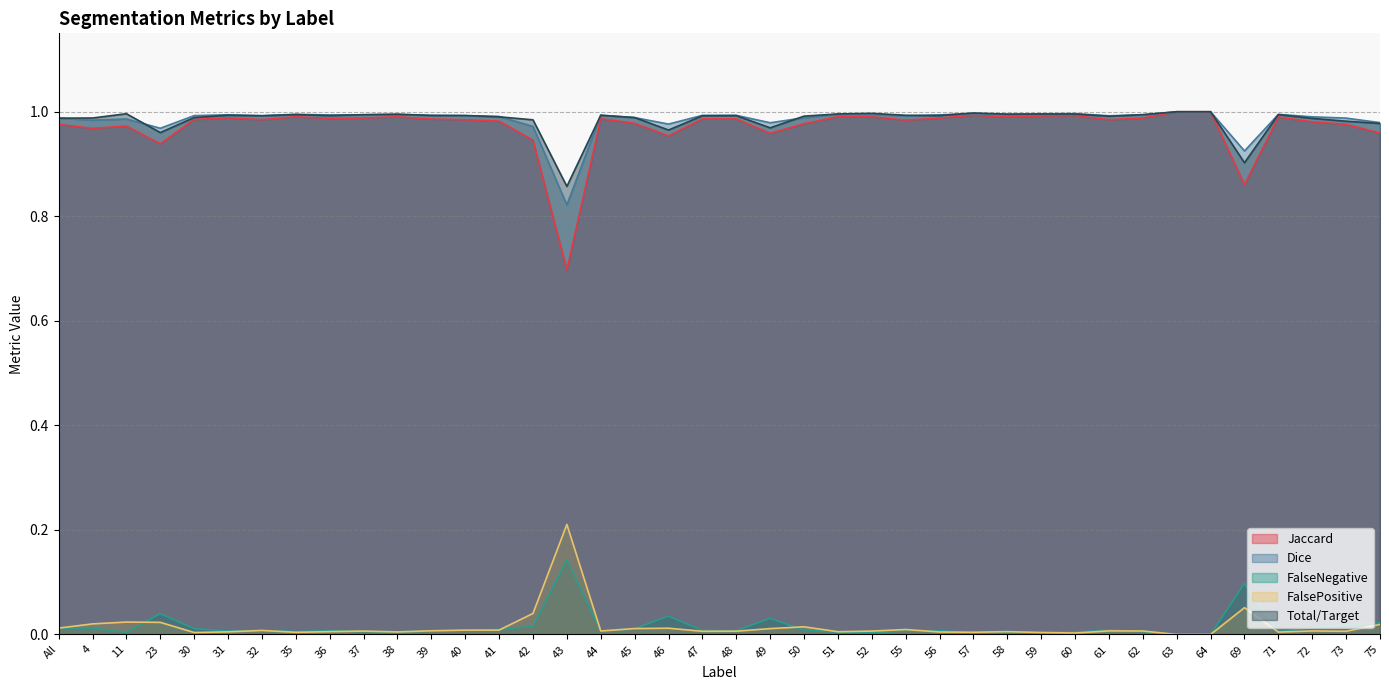

What is the difference between the maximum and minimum values in the Jaccard series?

0.3